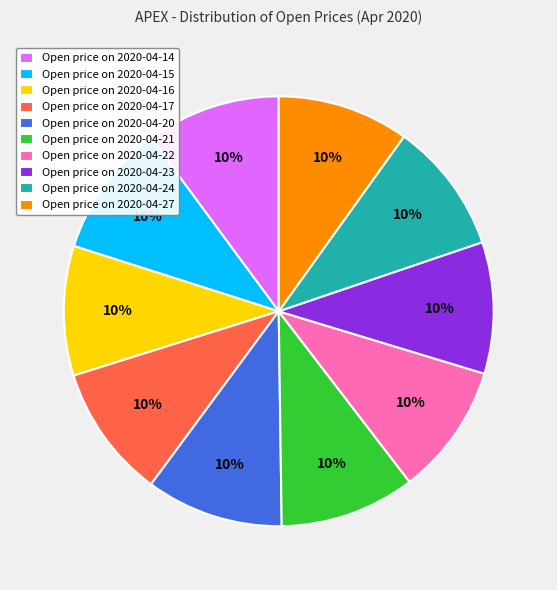

How many slices are in this pie chart?

10